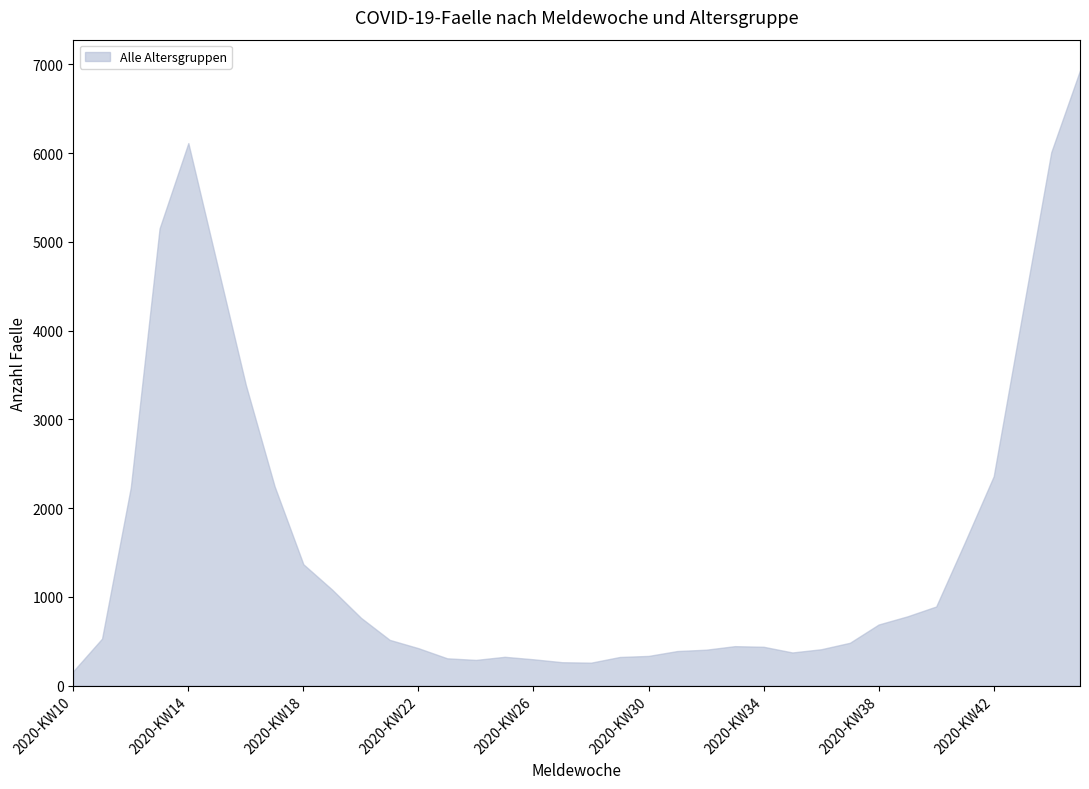

What is the difference between the maximum and minimum values?

6770